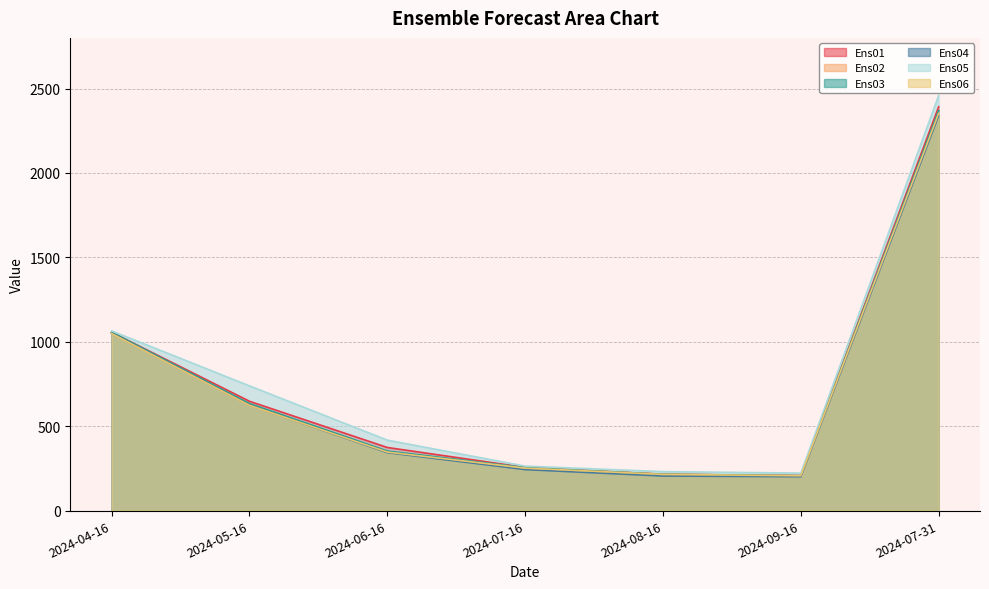

At which label does Ens02 reach its peak?

2024-07-31